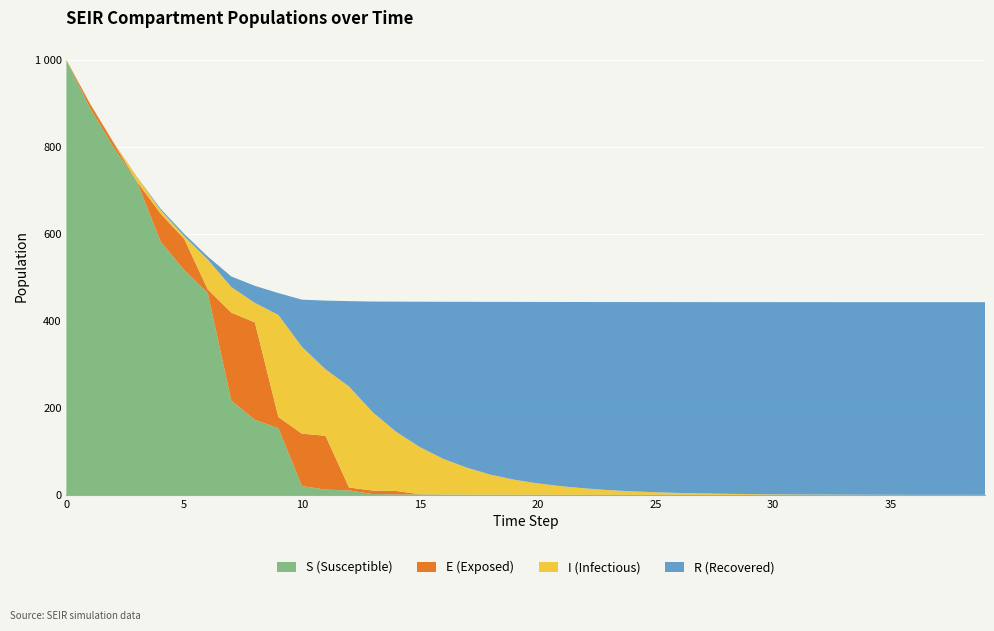

Reading left to right, what are all the values shown in this chart?

S: 999.0	889.1	798.9	719.1	581.9	516.7	464.1	217.2	172.7	153.4	20.6	12.5	10.6	2.2	1.7	1.5	1.1	1.0	0.9	0.8	0.7	0.7	0.6	0.5	0.5	0.5	0.4	0.4	0.3	0.3	0.3	0.3	0.3	0.2	0.2	0.2	0.2	0.2	0.2	0.2
E: 0.0	9.8	10.4	0.6	64.2	71.7	8.3	201.7	223.9	25.6	120.3	123.6	6.7	8.1	7.8	0.4	0.2	0.2	0.0	0.0	0.0	0.0	0.0	0.0	0.0	0.0	0.0	0.0	0.0	0.0	0.0	0.0	0.0	0.0	0.0	0.0	0.0	0.0	0.0	0.0
I: 1.0	0.8	0.5	10.2	8.3	6.3	68.8	58.9	44.8	234.6	199.5	152.8	232.0	180.1	135.8	108.6	81.9	61.7	46.0	34.5	26.2	19.7	14.8	10.9	8.1	6.1	4.5	3.4	2.5	1.9	1.4	1.0	0.8	0.6	0.5	0.4	0.3	0.2	0.1	0.1
R: 0.0	0.2	0.5	0.6	3.1	5.1	6.8	24.2	39.1	50.3	108.3	157.7	196.1	254.0	299.0	333.6	360.7	380.9	396.8	408.3	416.6	423.1	427.9	431.9	434.7	436.7	438.3	439.4	440.3	440.9	441.4	441.7	442.0	442.1	442.3	442.4	442.5	442.6	442.6	442.7